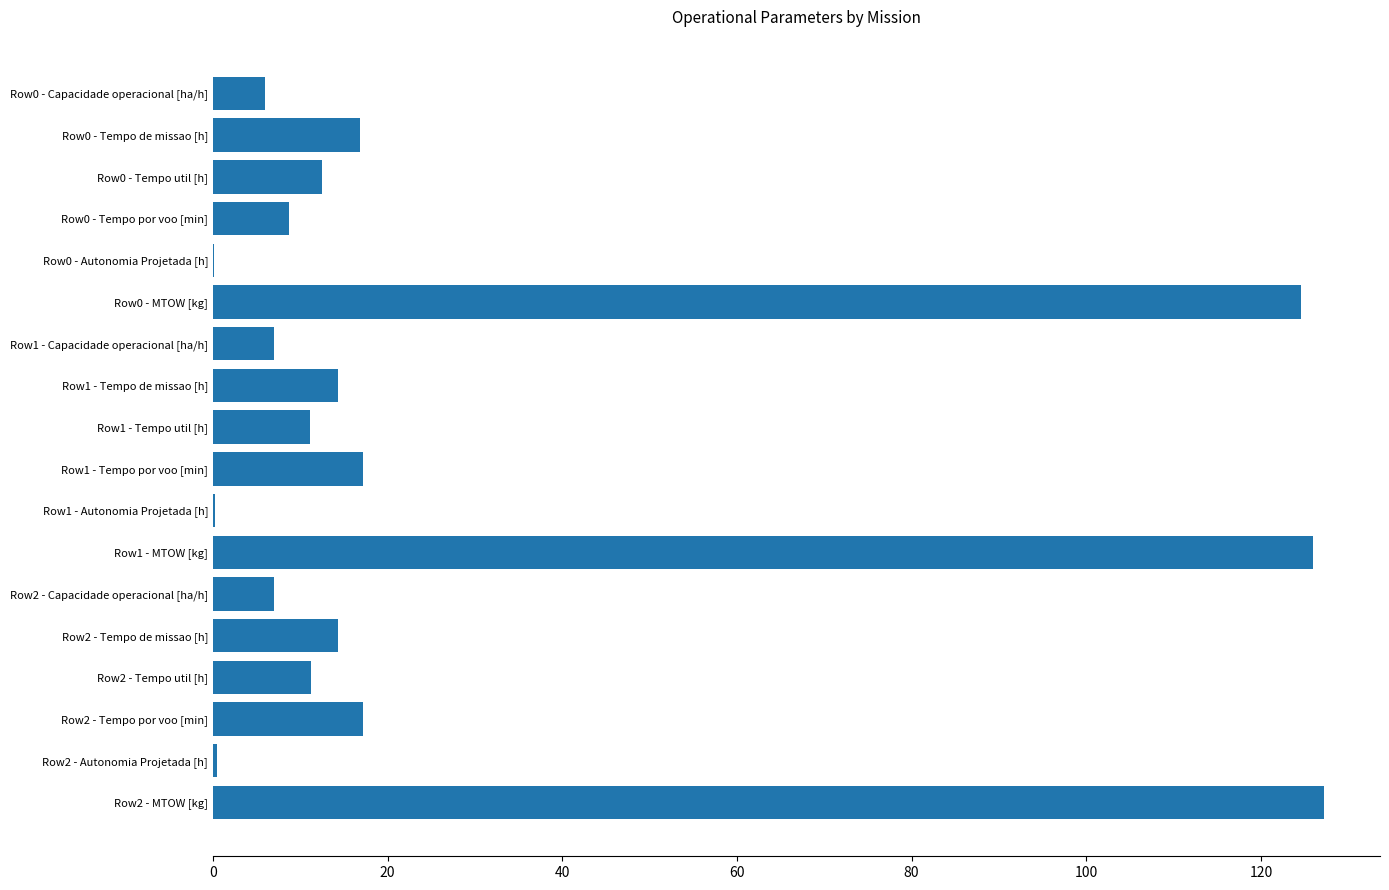

Is it true that the value at Row1 - Tempo util [h] is 15.8?

False